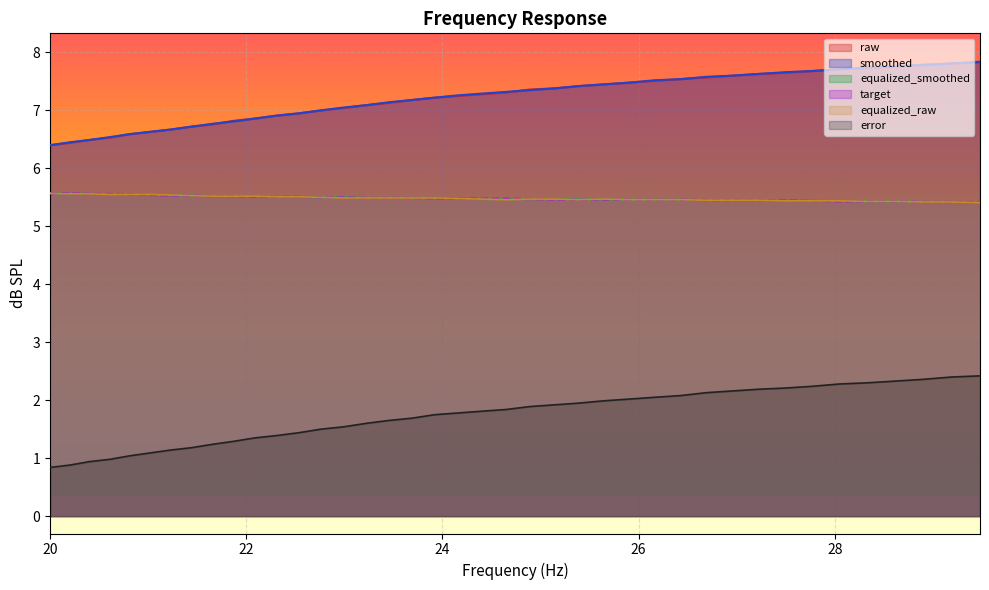

What is the greatest value displayed?

7.8